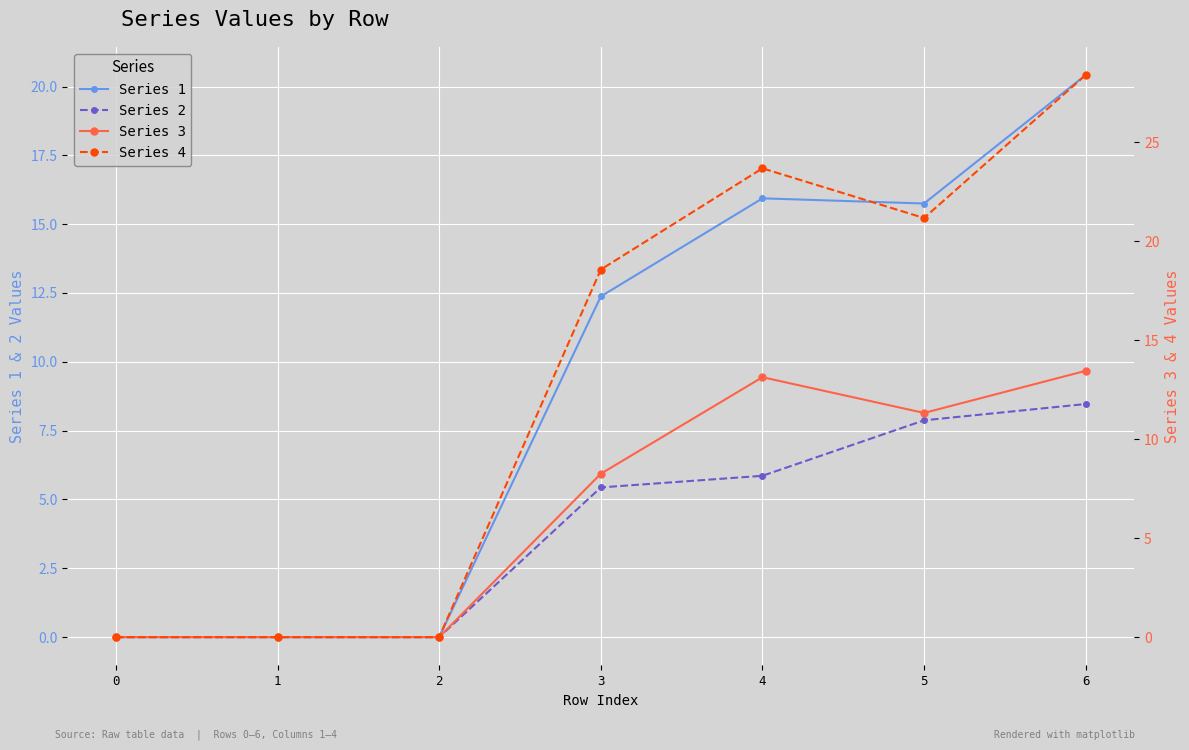

True or false: Series 2 and Series 4 cross at least once.

False